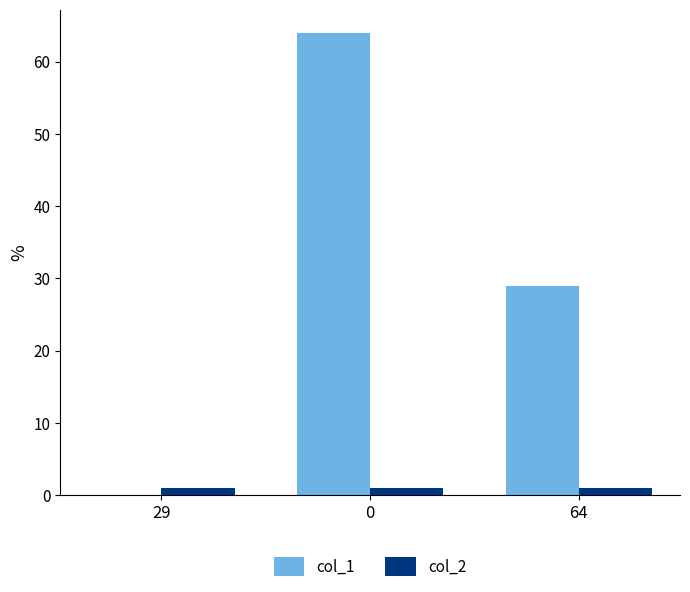

What are all the series names shown in the legend?

col_1, col_2